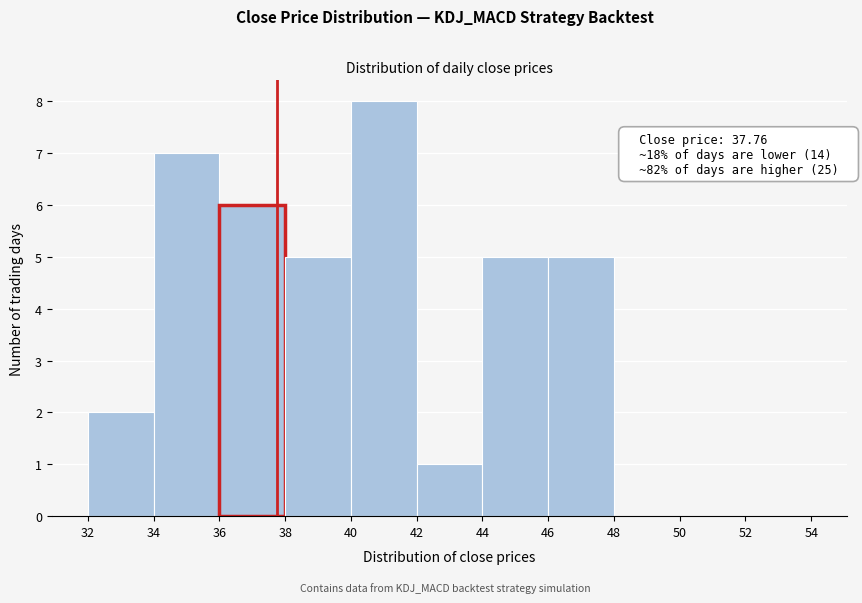

Over which range of the x-axis is the bar tallest?

40 to 42